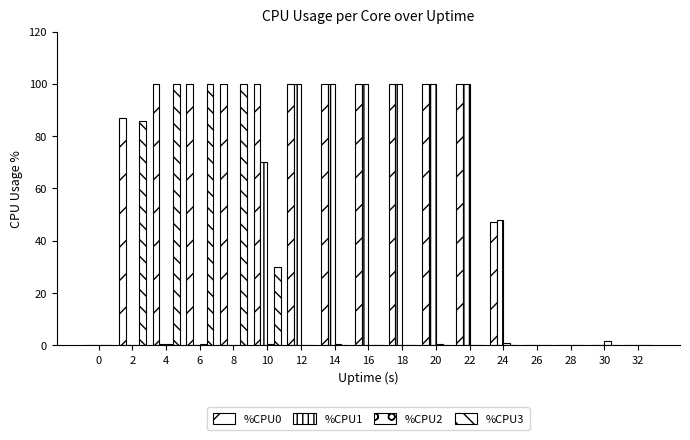

At 0, list the series in order from smallest to largest.

%CPU0, %CPU1, %CPU2, %CPU3